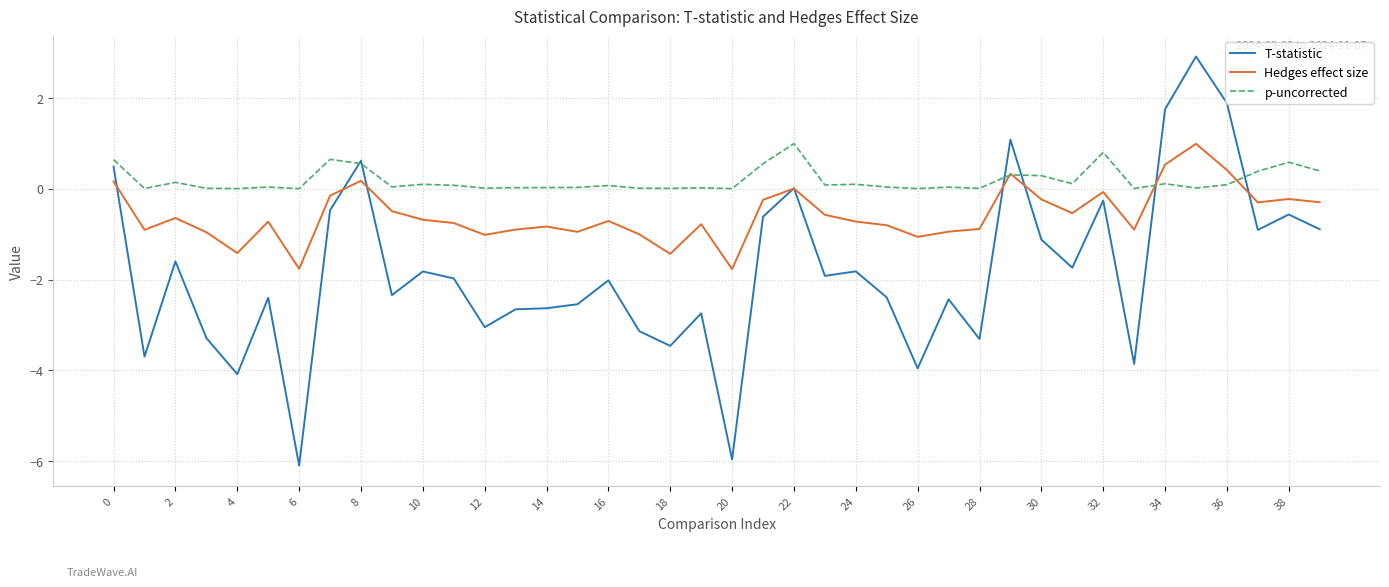

How many lines are shown in the chart?

3